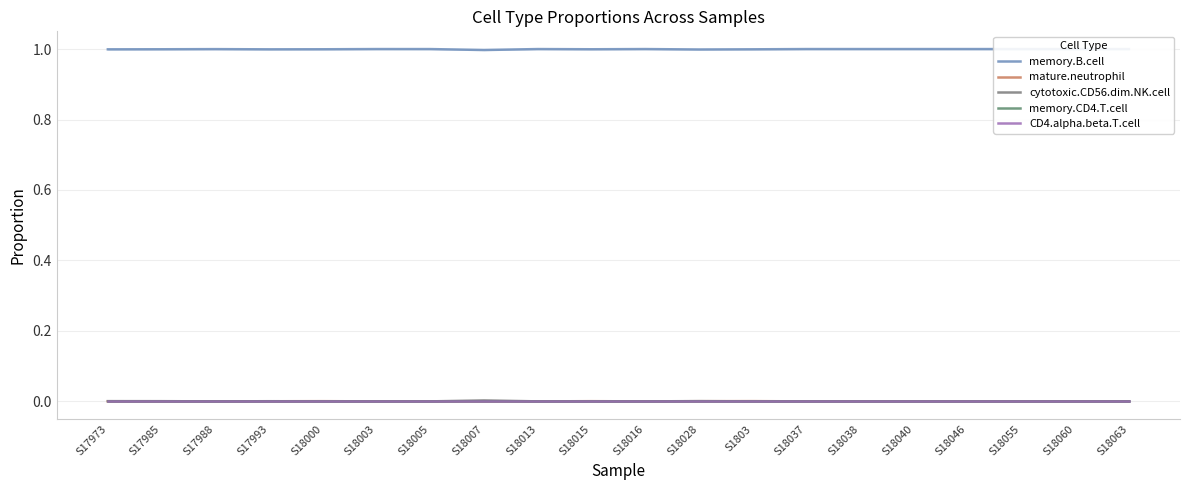

Is it true that mature.neutrophil equals 0.0 at S18028?

True